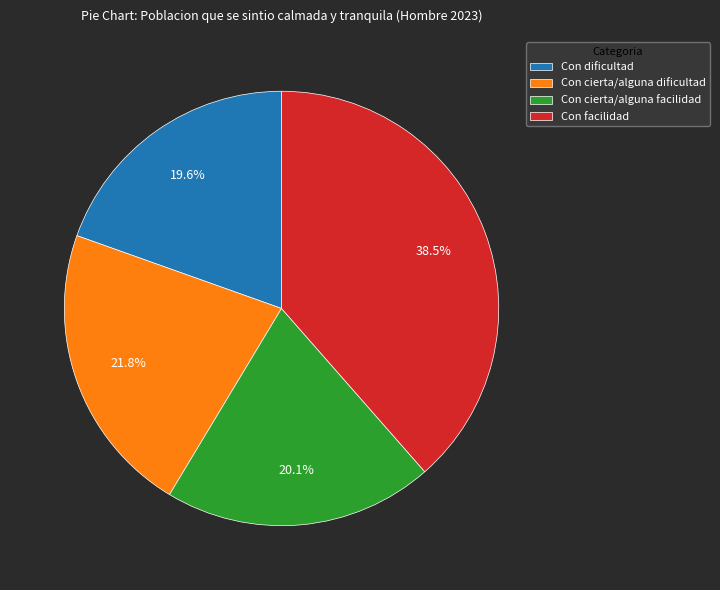

Rank the categories by value from highest to lowest.

Con facilidad, Con cierta/alguna dificultad, Con cierta/alguna facilidad, Con dificultad